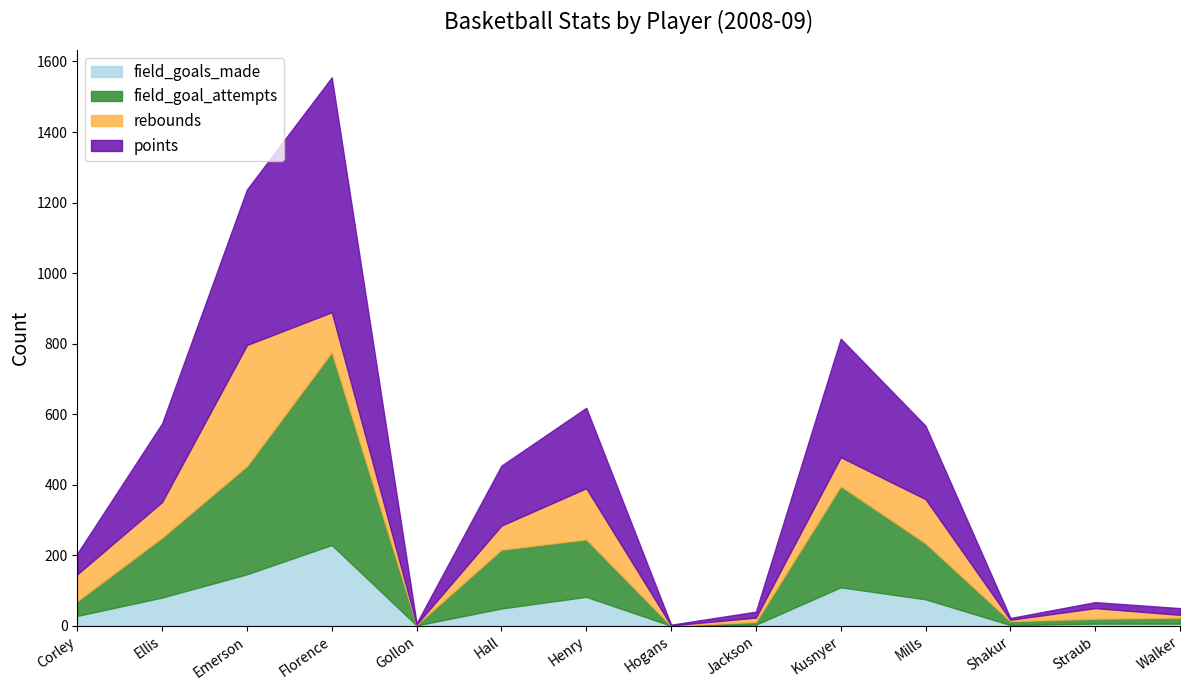

What is the average value of the rebounds series?

79